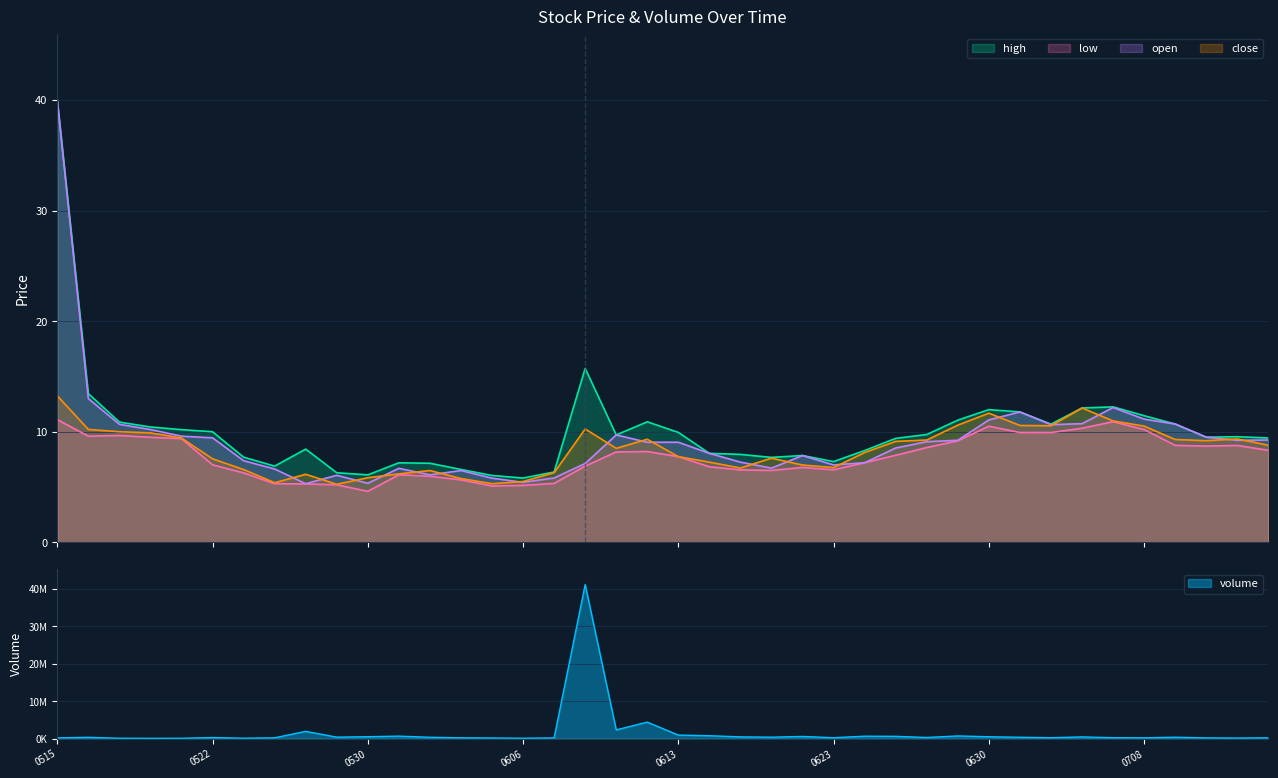

What is the value of the low point at the 14th from the left?

5.7